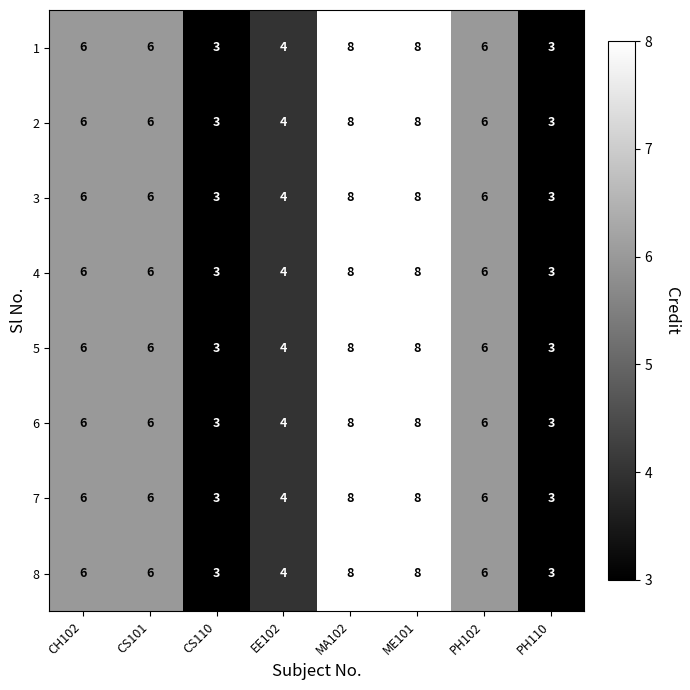

The 3 series shows 3 at MA102. True or false?

False